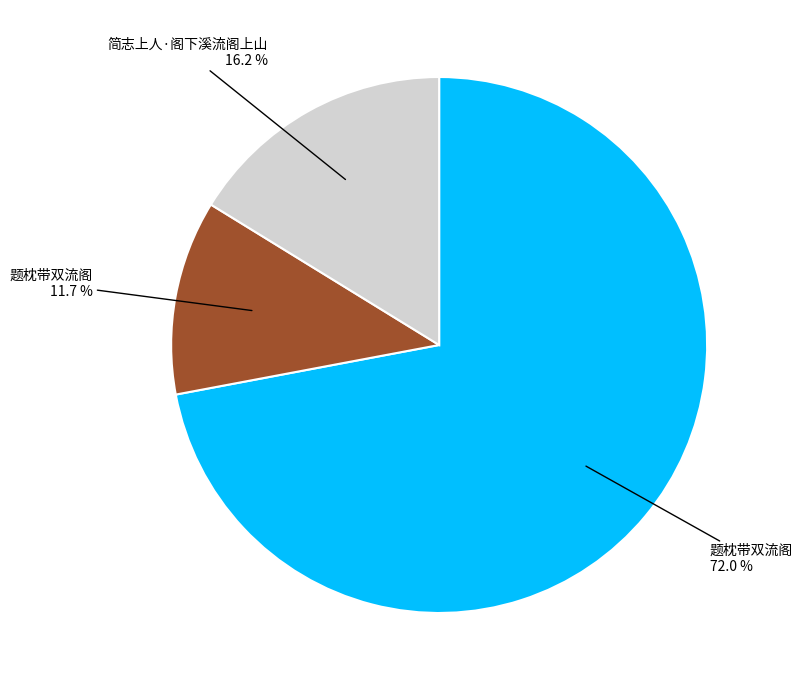

Count the number of slices in the pie.

3